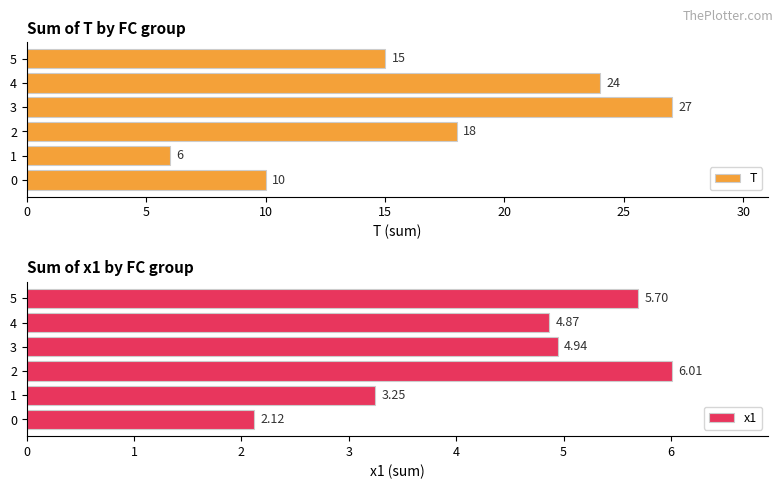

The x1 series shows 8.4 at 3. True or false?

False